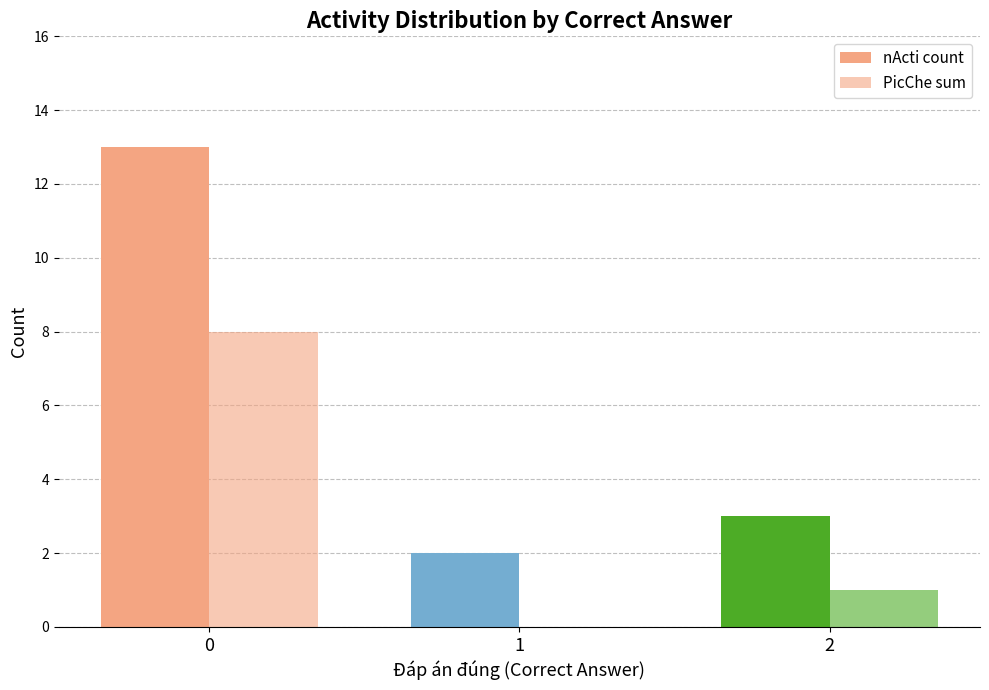

How many groups of bars are there?

3